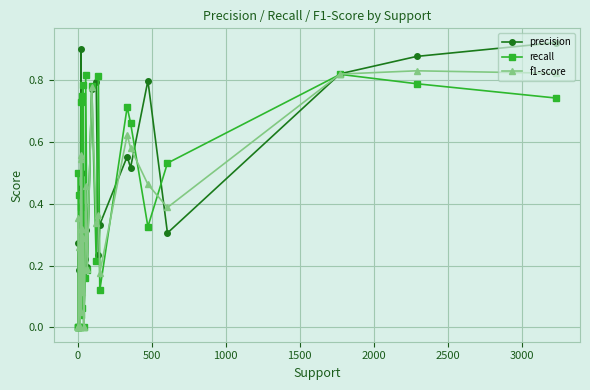

What is the sum of all recall values?

11.7